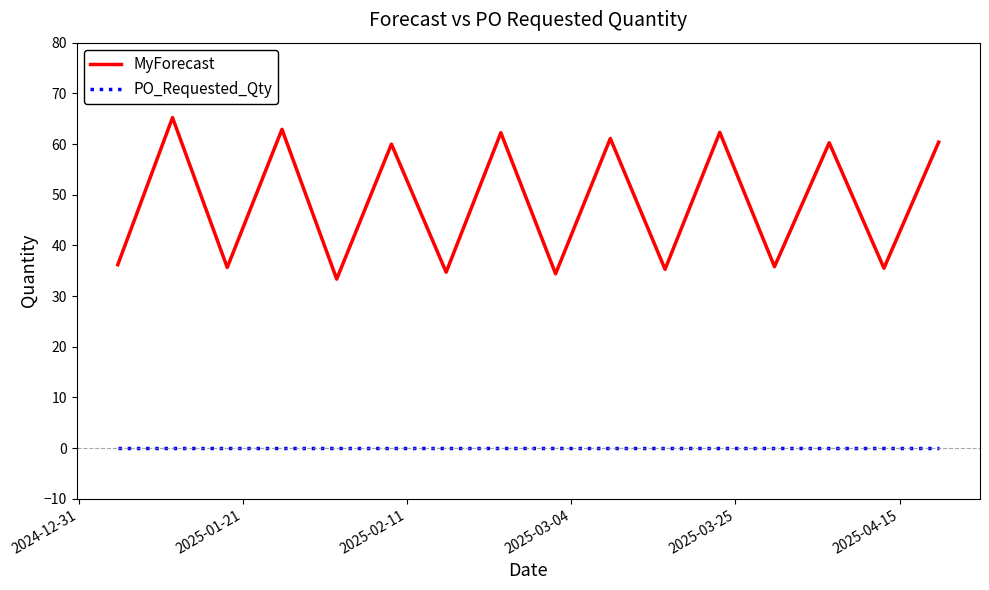

List the series in order of their peak value, lowest first.

PO_Requested_Qty, MyForecast